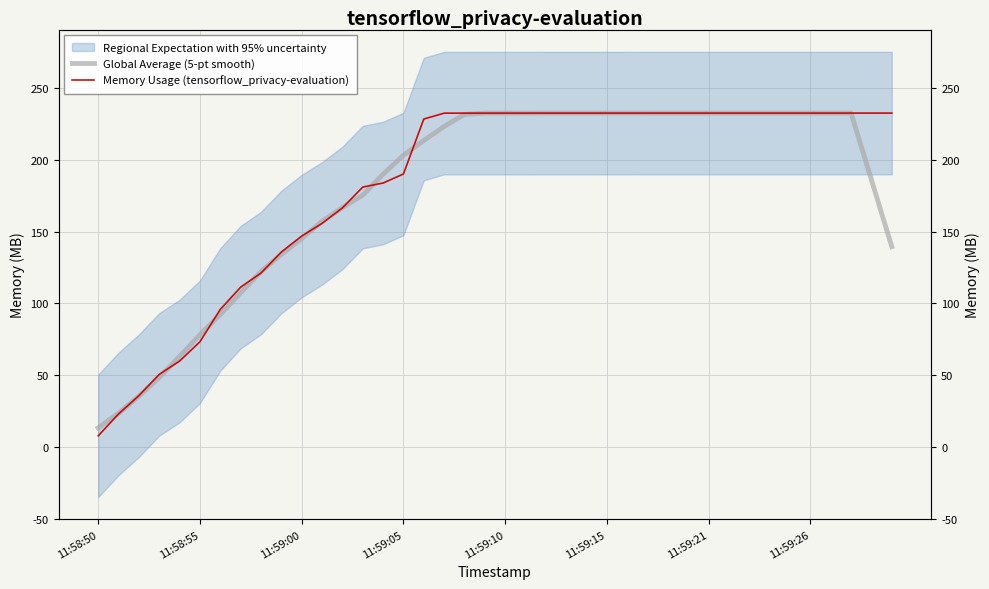

After their last crossing, which series has the higher values: Global Average (5-pt smooth) or Memory Usage (tensorflow_privacy-evaluation)?

Memory Usage (tensorflow_privacy-evaluation)